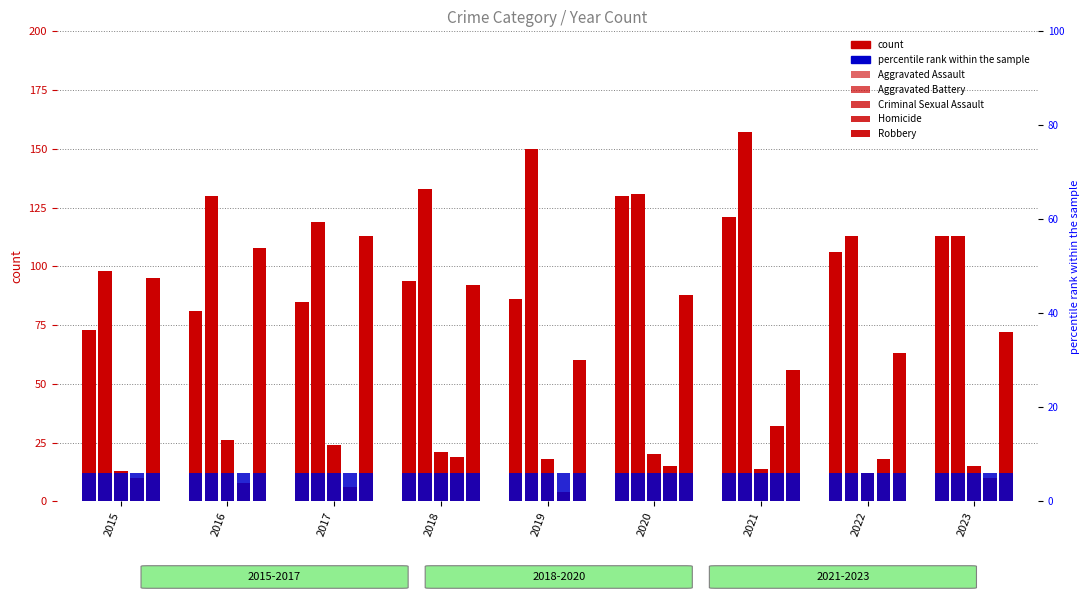

At how many categories does at least one series exceed 140?

2